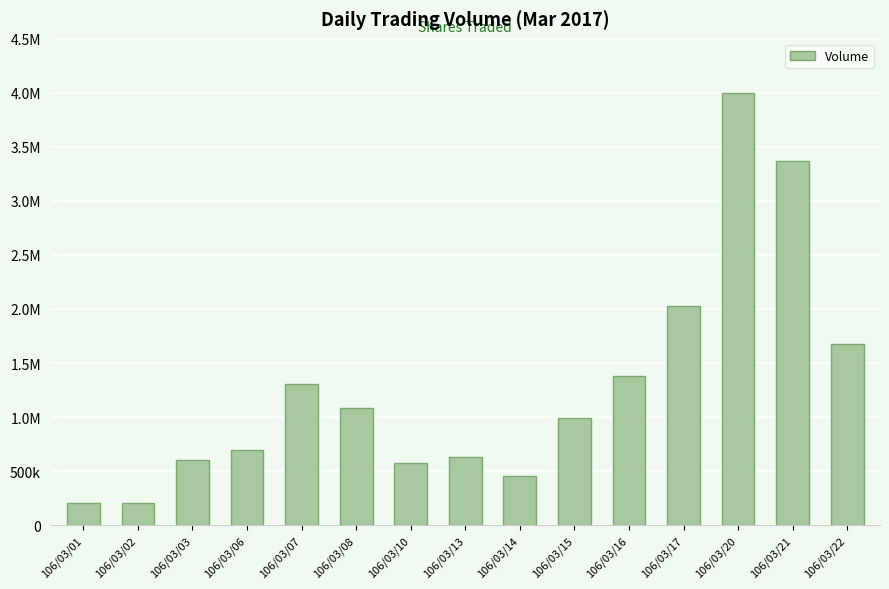

Reading left to right, what are all the values shown in this chart?

106/03/01=209000	106/03/02=207000	106/03/03=604000	106/03/06=693000	106/03/07=1307000	106/03/08=1083000	106/03/10=576000	106/03/13=627000	106/03/14=450000	106/03/15=994000	106/03/16=1377000	106/03/17=2031000	106/03/20=4003000	106/03/21=3369000	106/03/22=1678000